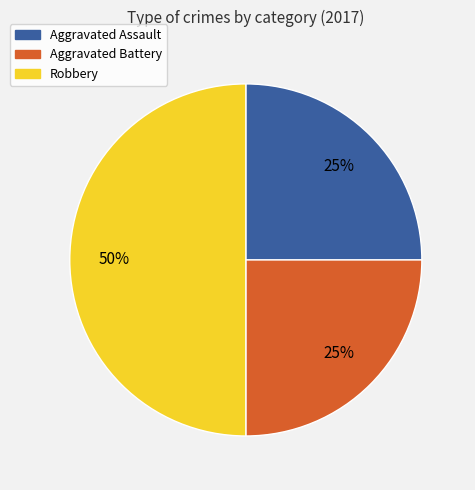

Between Aggravated Assault and Robbery, which is larger?

Robbery